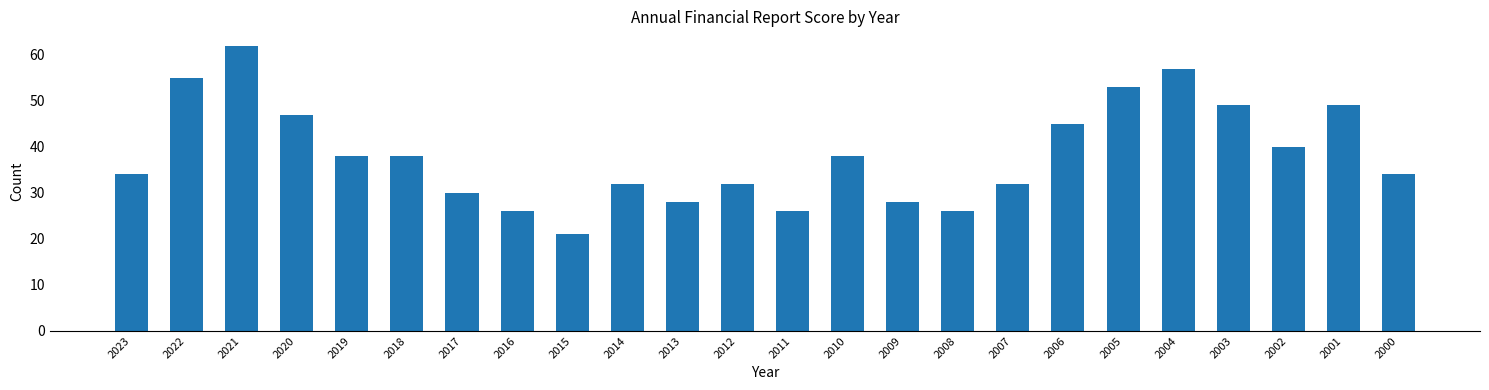

How many categories are shown in the chart?

24